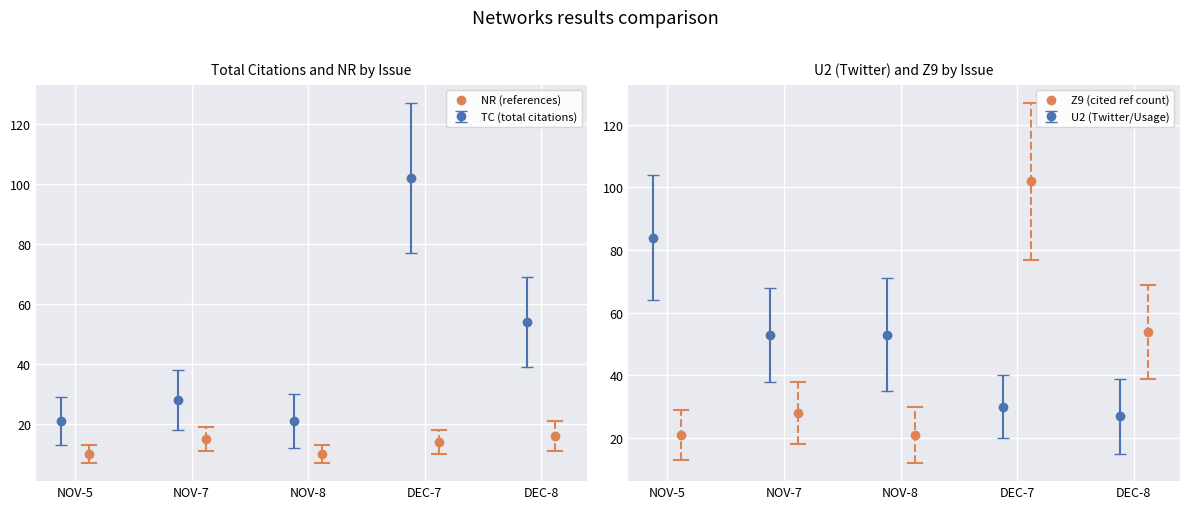

True or false: NR (references) and Z9 (cited ref count) intersect in this chart.

False